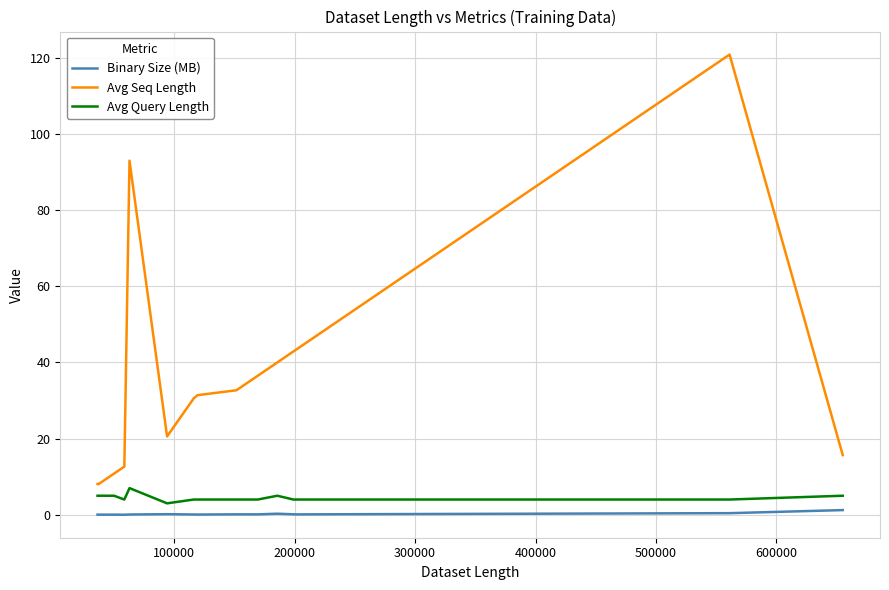

Which series has the largest range (max minus min)?

Avg Seq Length